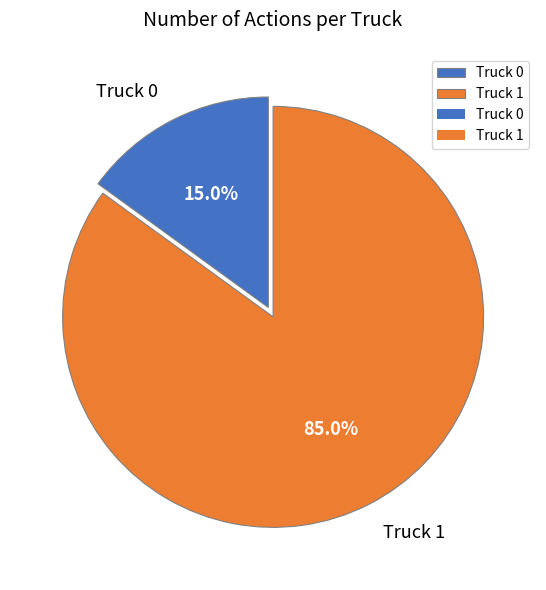

To the nearest percent, what portion does Truck 1 represent?

85%